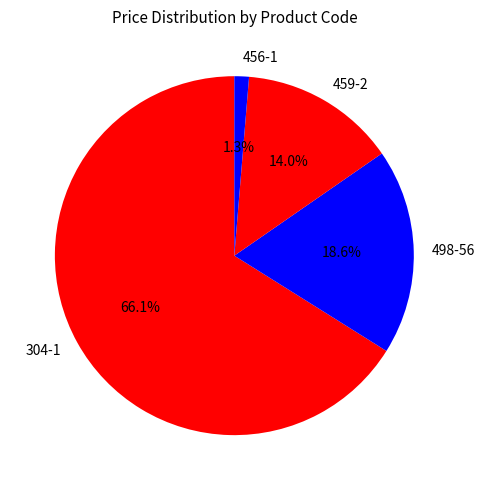

Between 304-1 and 456-1, which is larger?

304-1